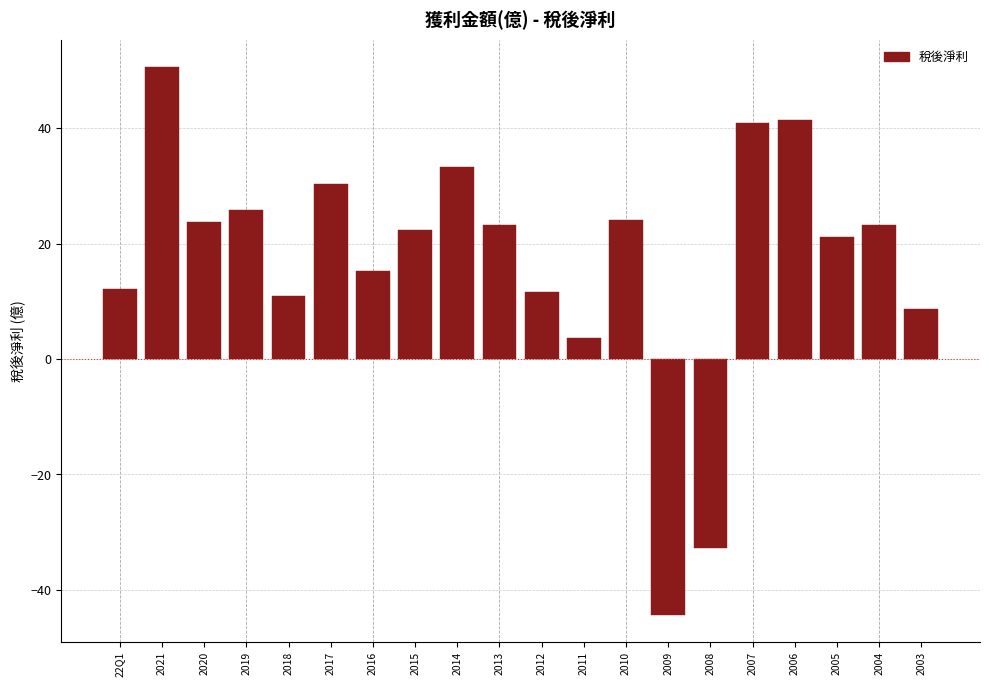

The value at 2015 is 4.9. True or false?

False